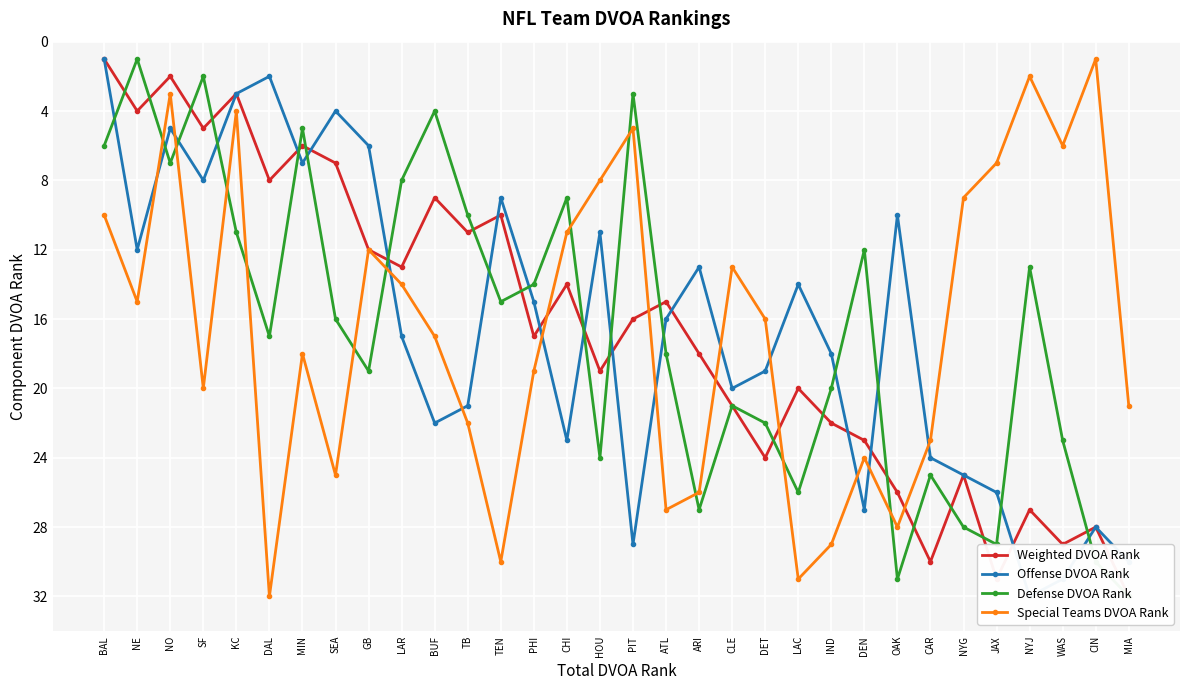

What is the minimum value for Defense DVOA Rank?

1